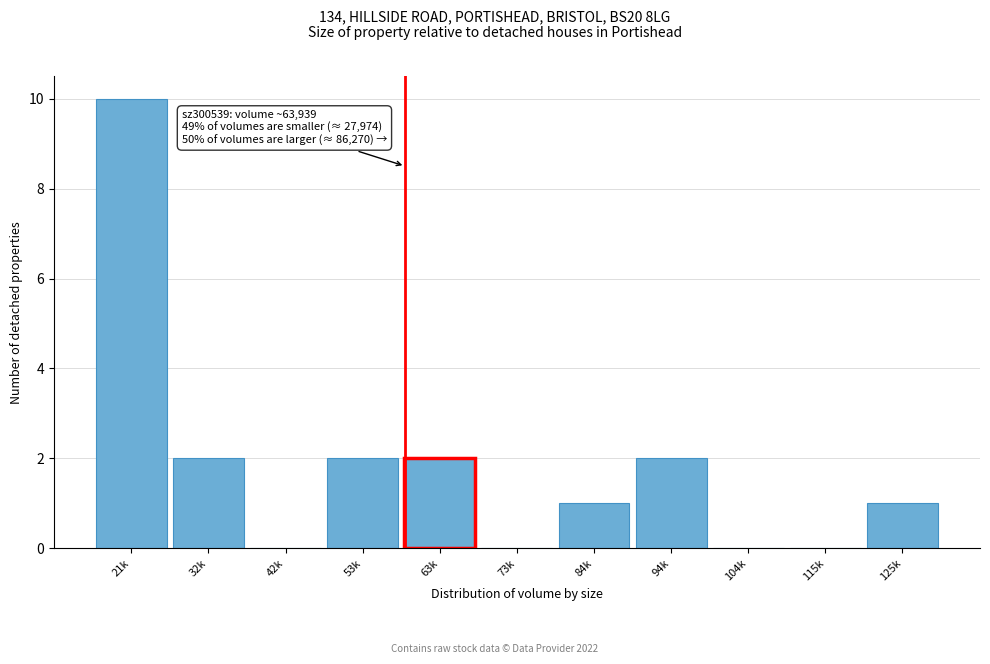

Reading left to right, extract all data points from this chart.

21k=10	32k=2	42k=0	53k=2	63k=2	73k=0	84k=1	94k=2	104k=0	115k=0	125k=1